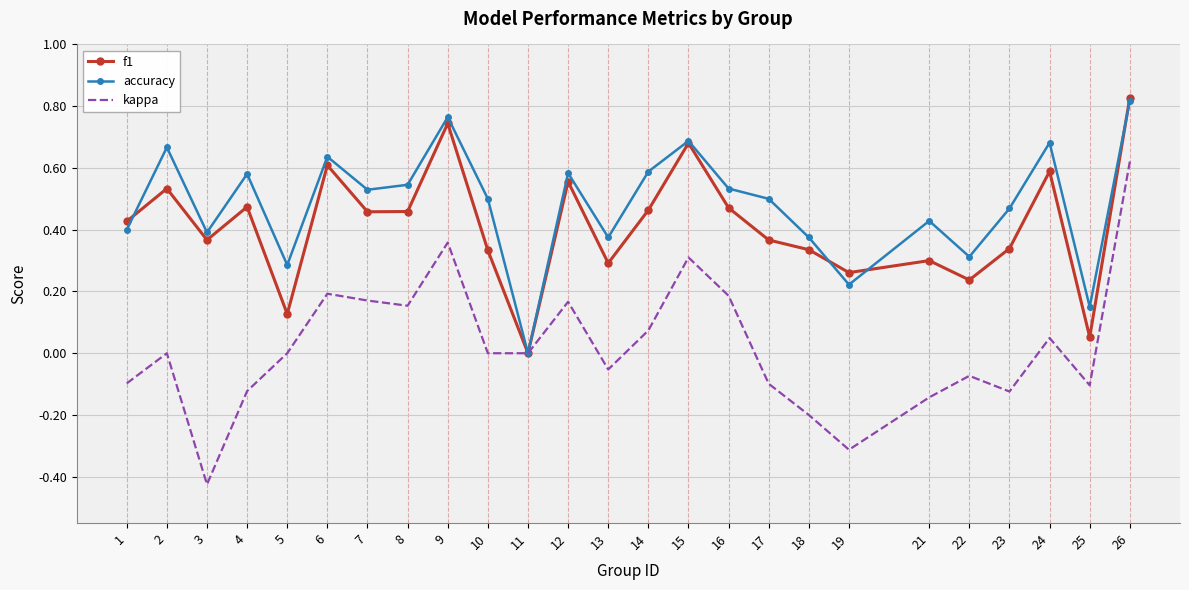

Which series has the largest total across all categories?

accuracy